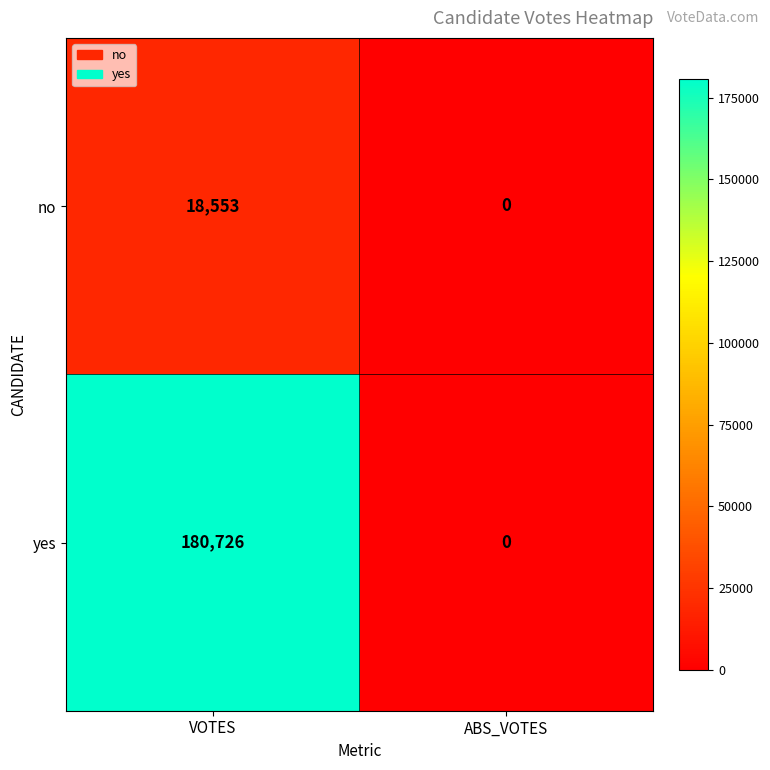

Reading left to right, what are all the values shown in this chart?

no: 18553	0
yes: 180726	0